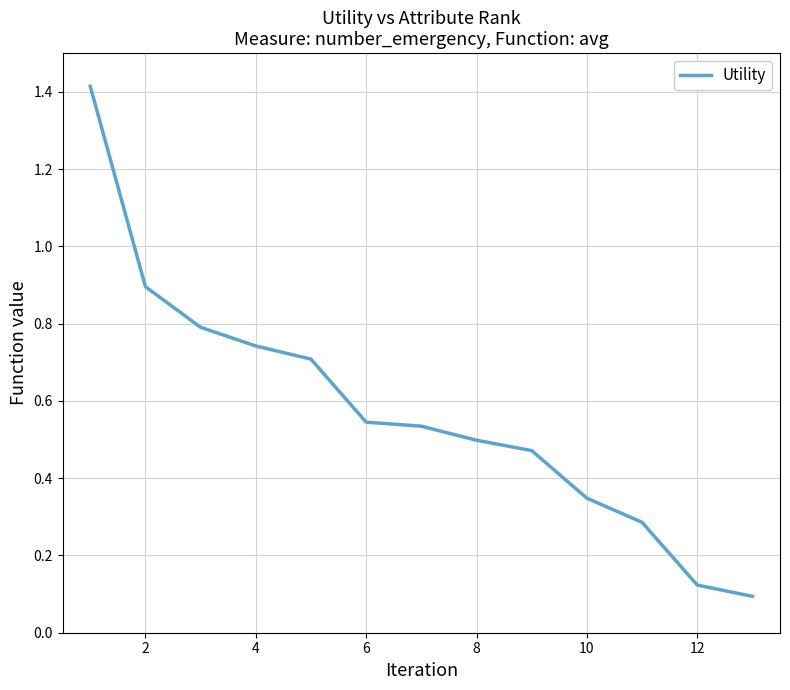

What is the maximum value shown in the chart?

1.4